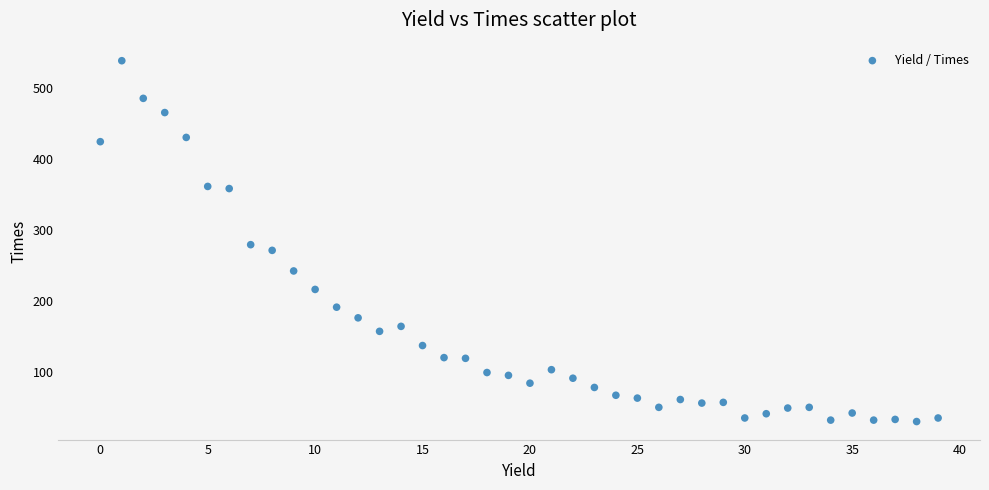

What is the range of Y values (max minus min)?

508